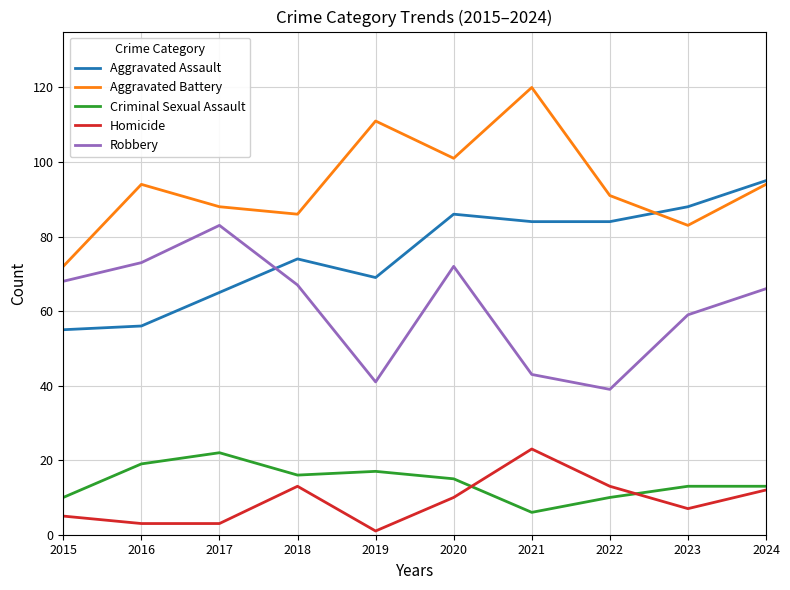

What is the spread (max minus min) of values at 2017?

85